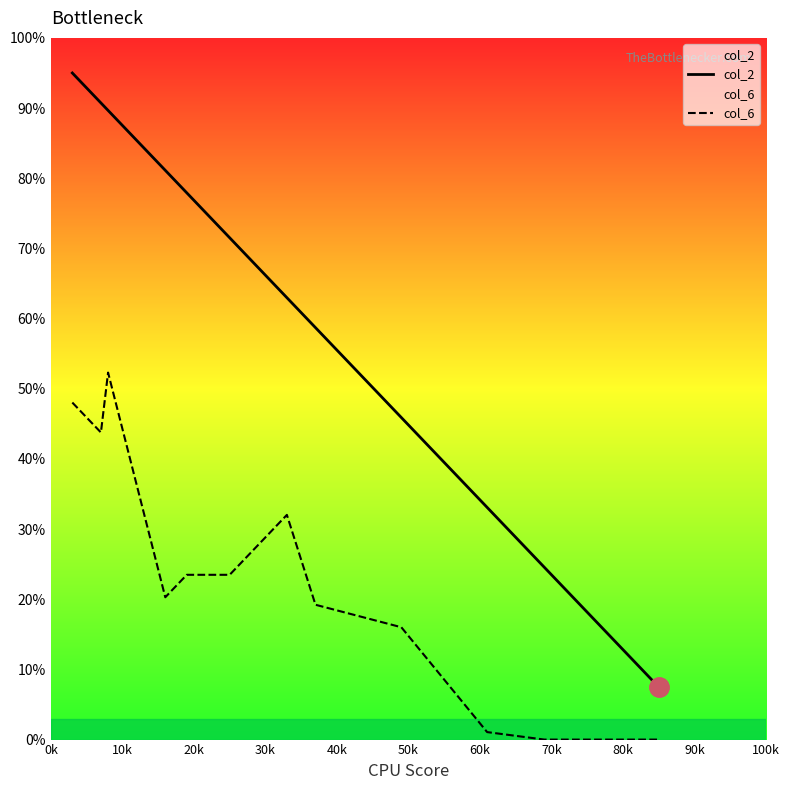

What is the greatest value displayed?

95.0